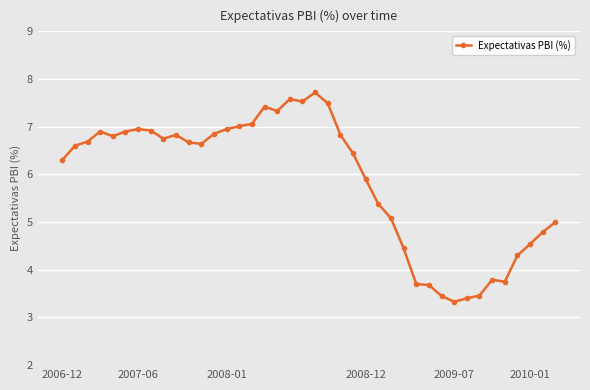

What is the greatest value displayed?

7.7